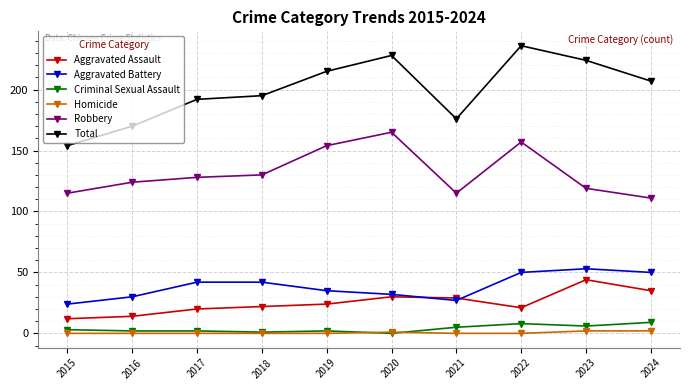

What is the spread (max minus min) of values at 2024?

205